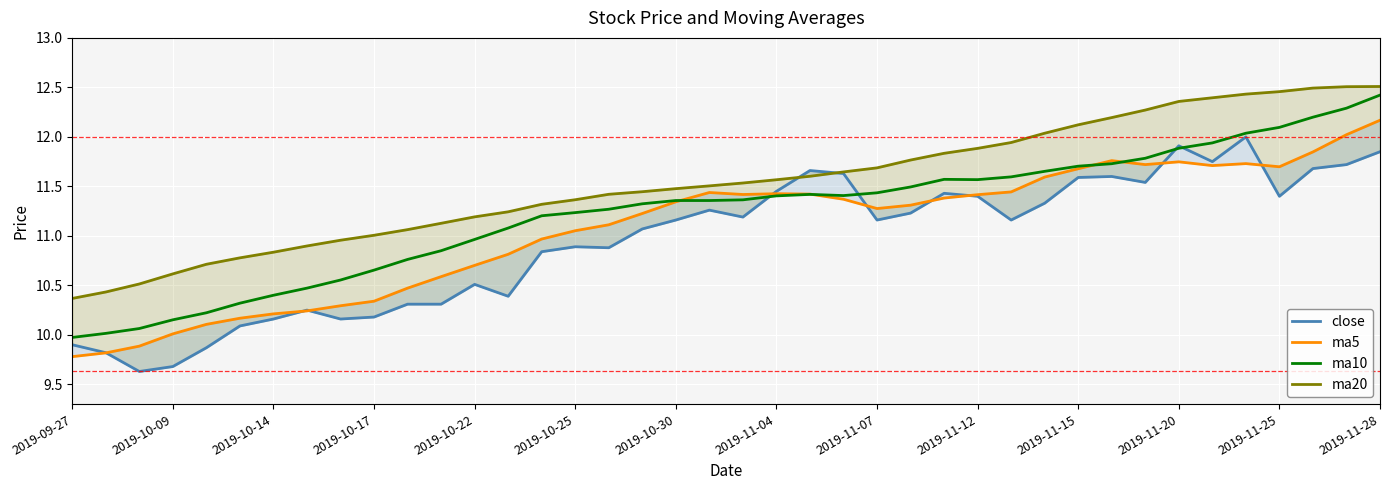

What is the minimum value shown in the chart?

9.6